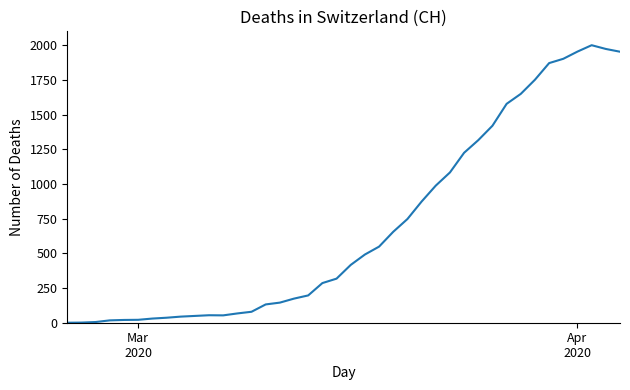

What is the difference between the maximum and minimum values?

2002